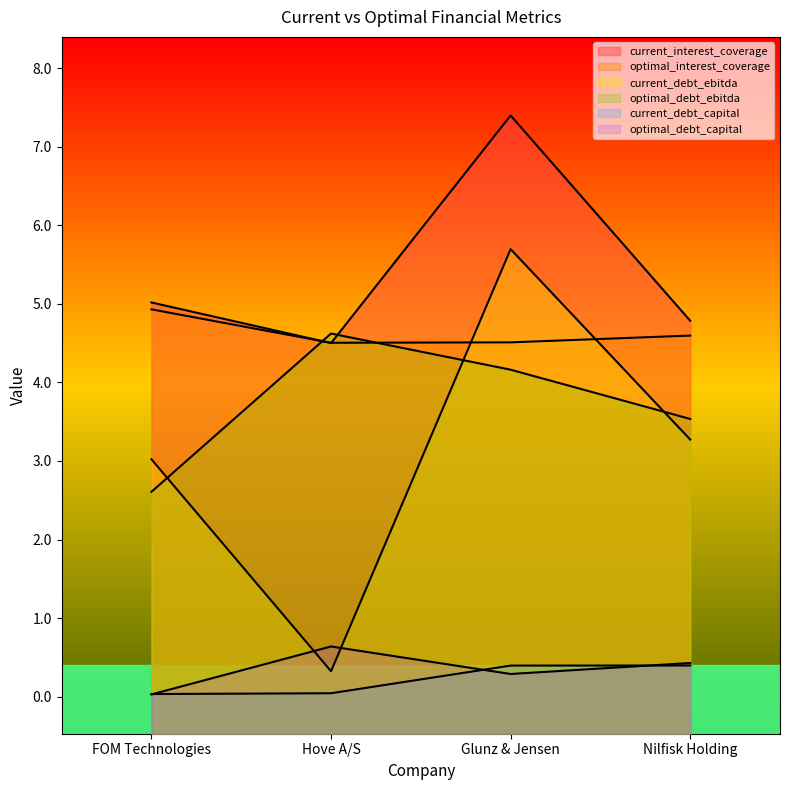

What is the difference between the optimal_interest_coverage values at Hove A/S and FOM Technologies?

0.4